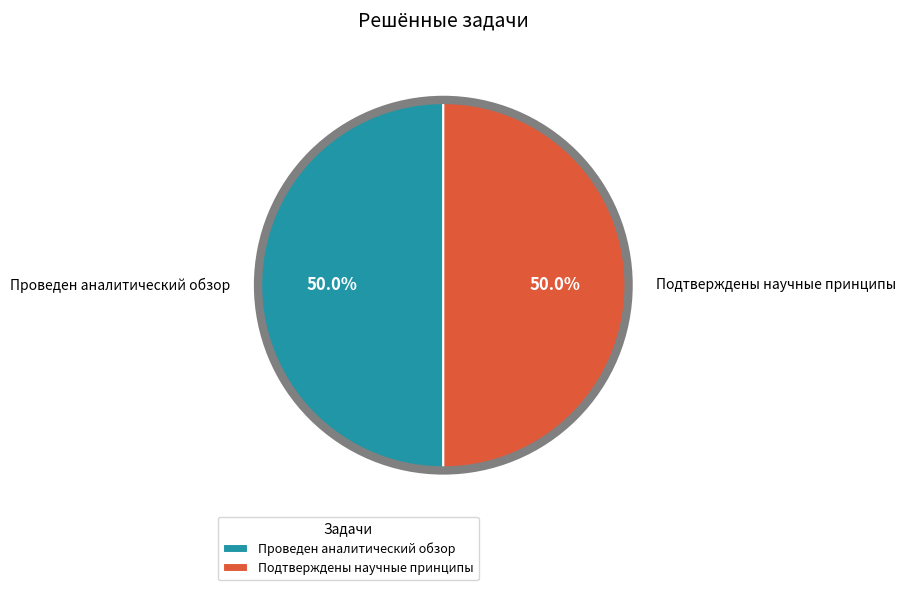

What percentage do Проведен аналитический обзор and Подтверждены научные принципы together represent?

100.0%